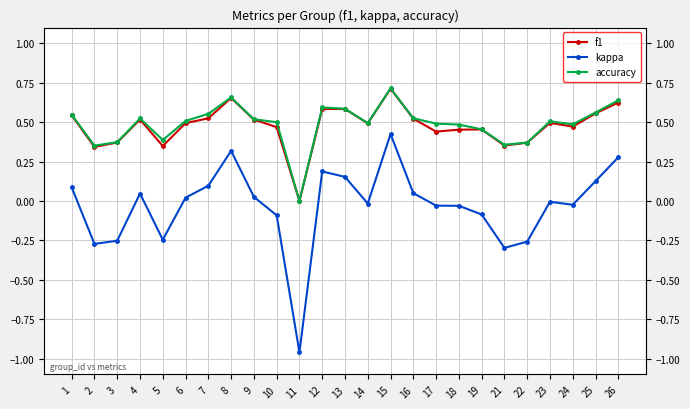

Count the number of categories in the chart.

25